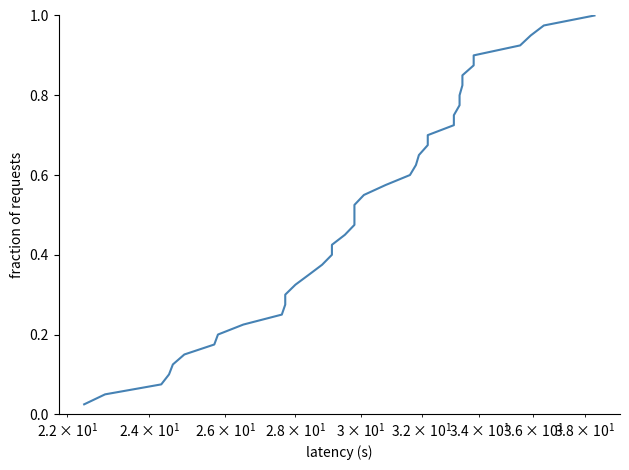

The value at 8 is 0.4. True or false?

False